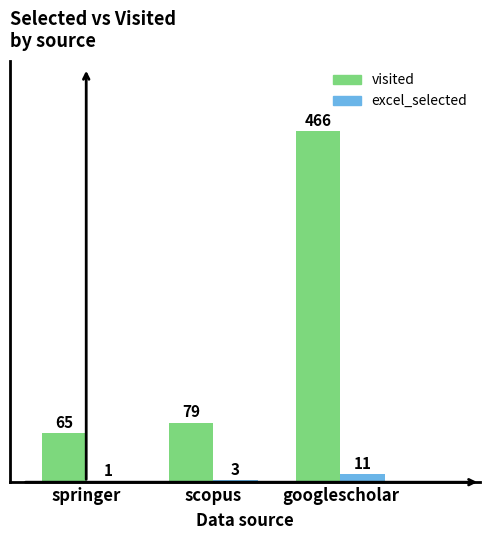

At which label is excel_selected closest to 6?

scopus